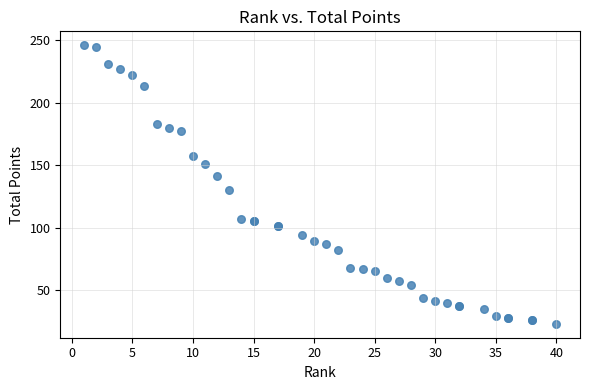

What Y value in the scatter plot is closest to 134?

130